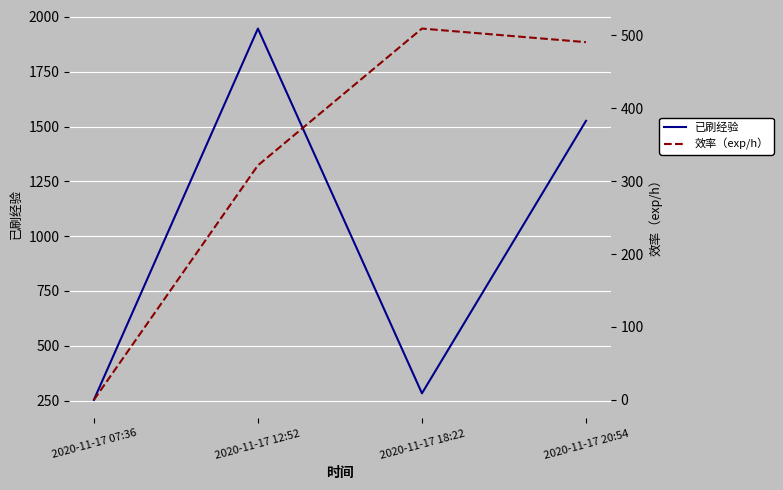

What is the sum of the 效率（exp/h） values at 2020-11-17 18:22 and 2020-11-17 20:54?

999.9